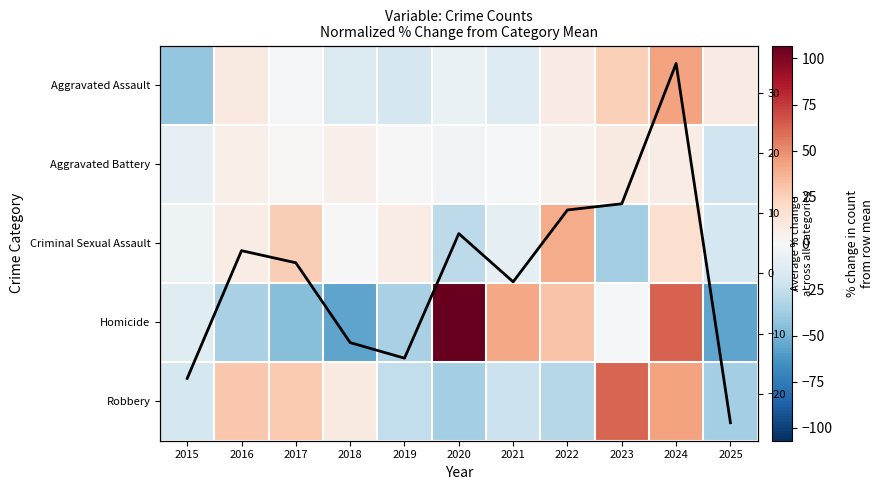

How many values in Robbery are above zero?

5